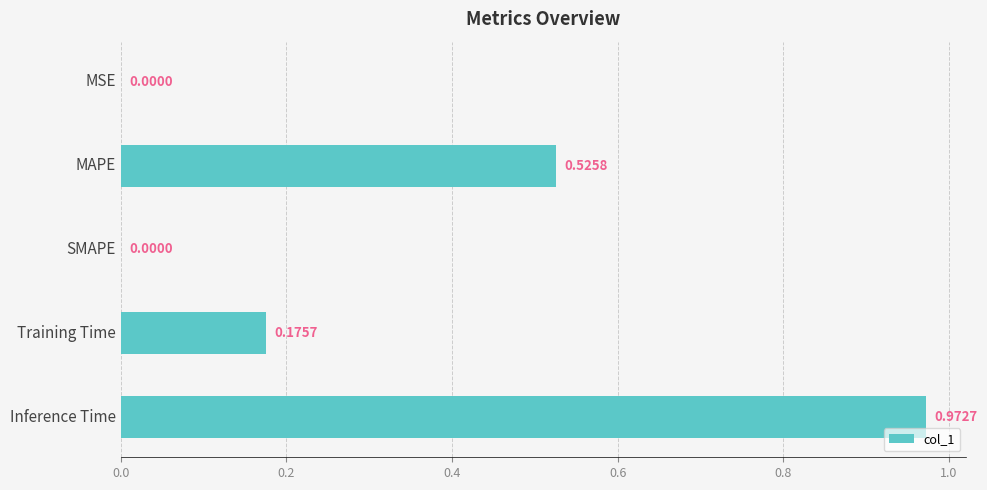

At which category does the chart reach its peak across all series?

Inference Time